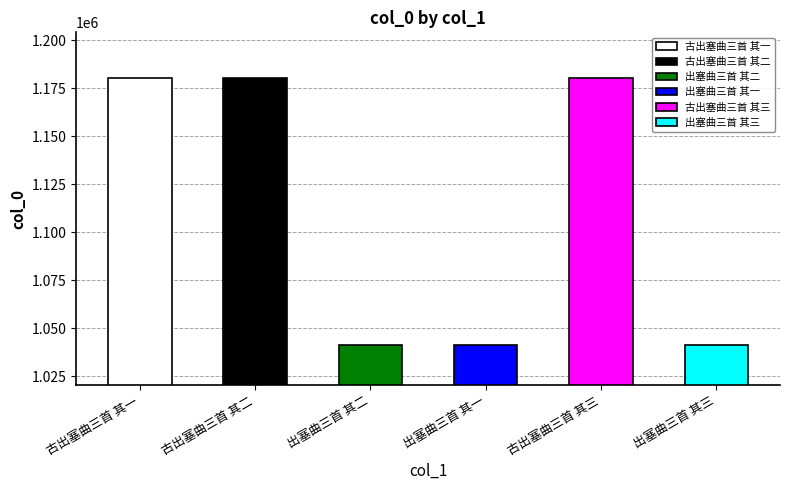

At which label does the data first exceed 1180404?

古出塞曲三首 其二